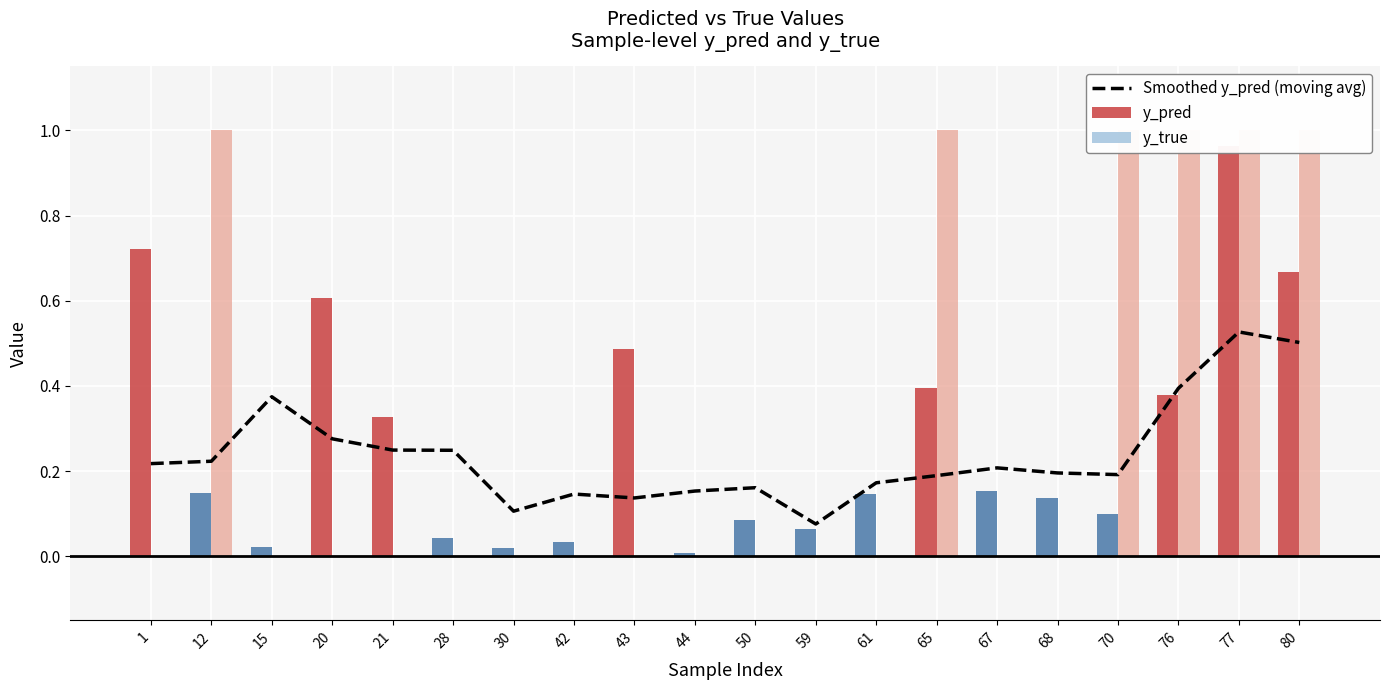

At which label is y_true closest to 0?

1